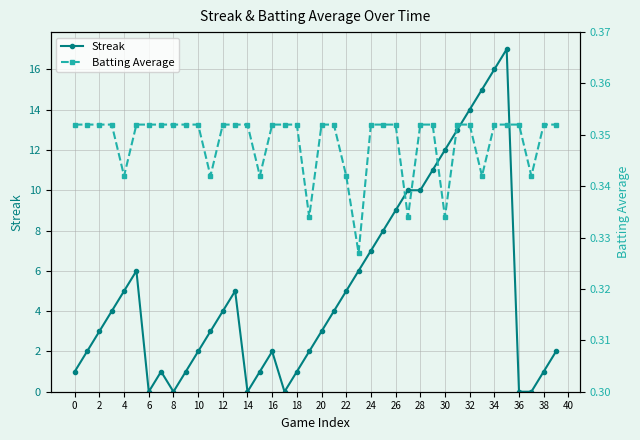

True or false: Streak has more than 2 interior local peaks.

True